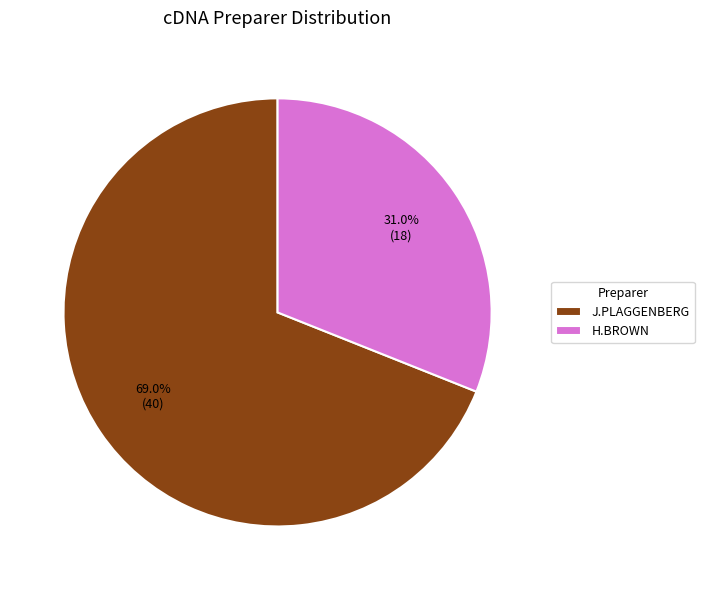

Do J.PLAGGENBERG and H.BROWN together represent more than half of the pie?

Yes